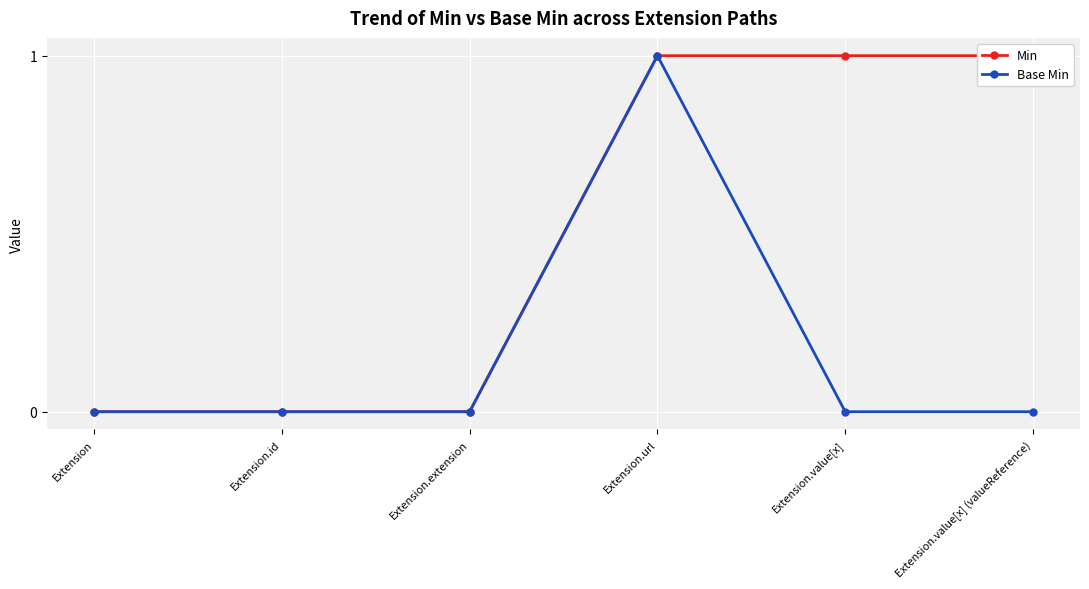

At which category is the sum across all series the highest?

Extension.url